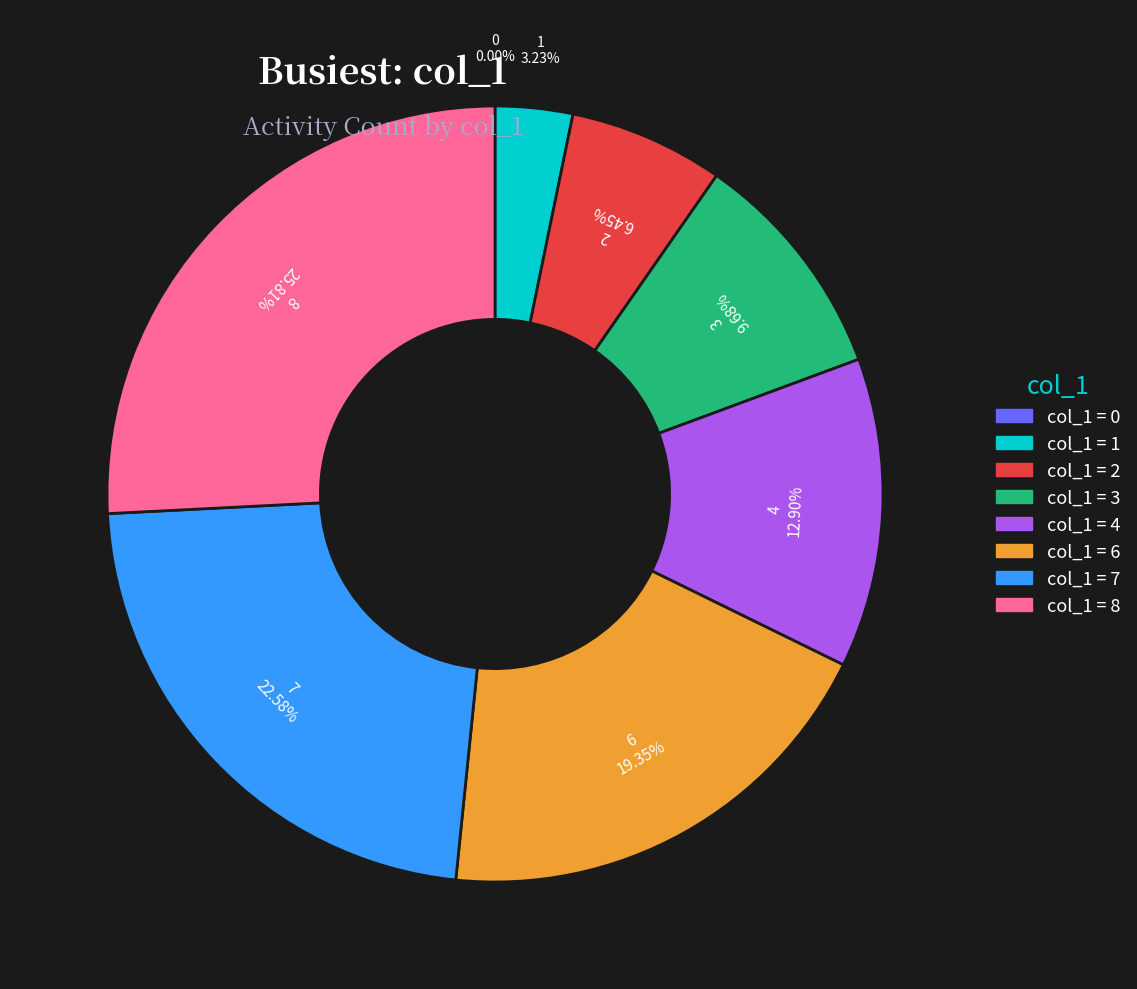

Is there any slice that represents more than half of the pie?

No